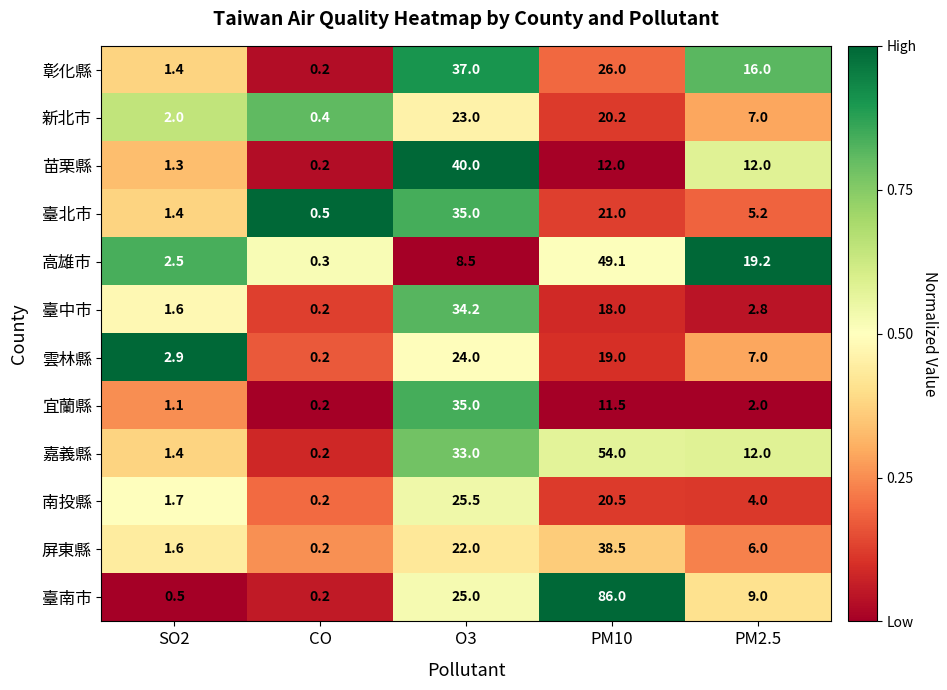

Which series has the largest range (max minus min)?

臺南市